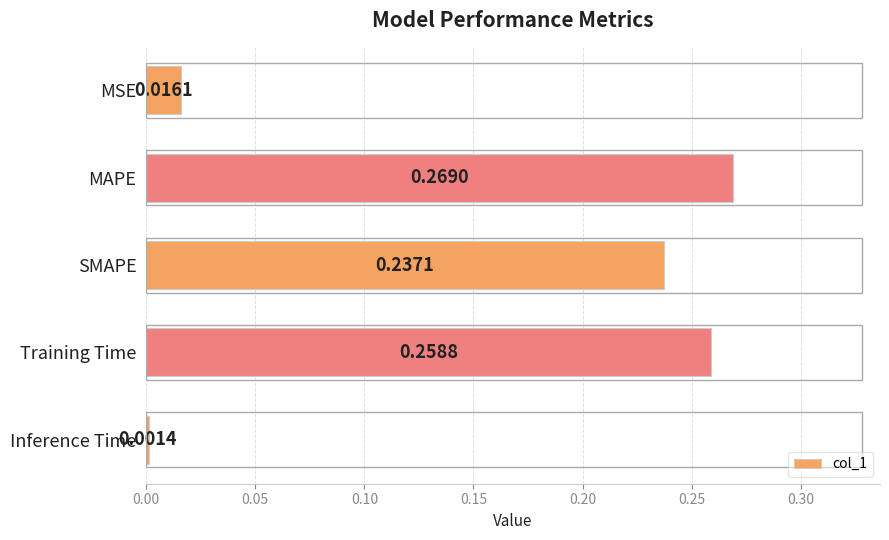

How many bars are there in total?

5